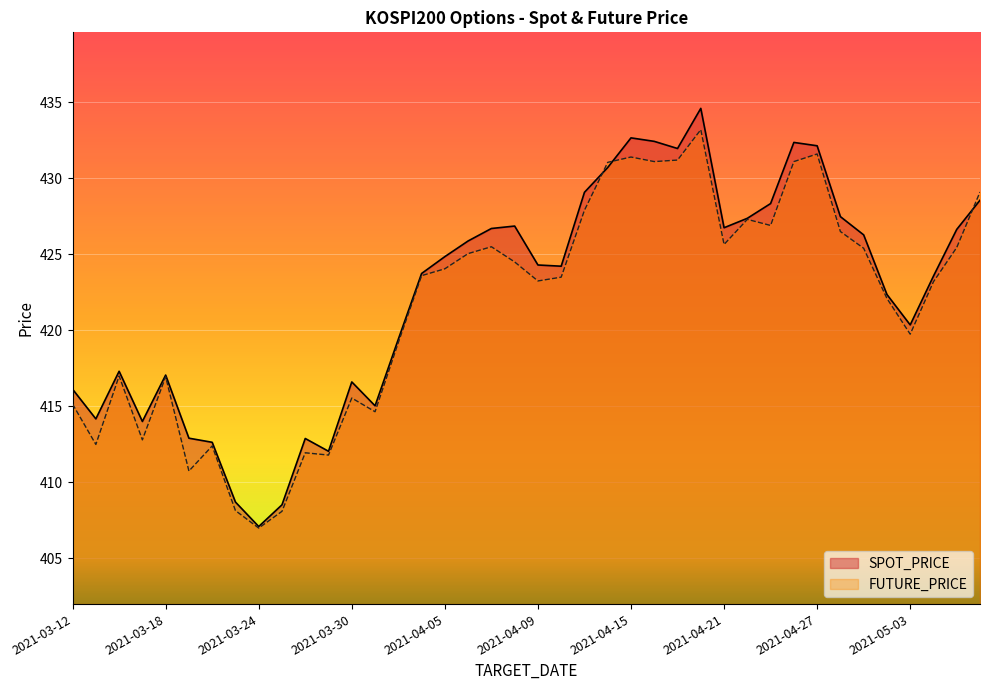

At which category does the chart reach its peak across all series?

2021-04-20